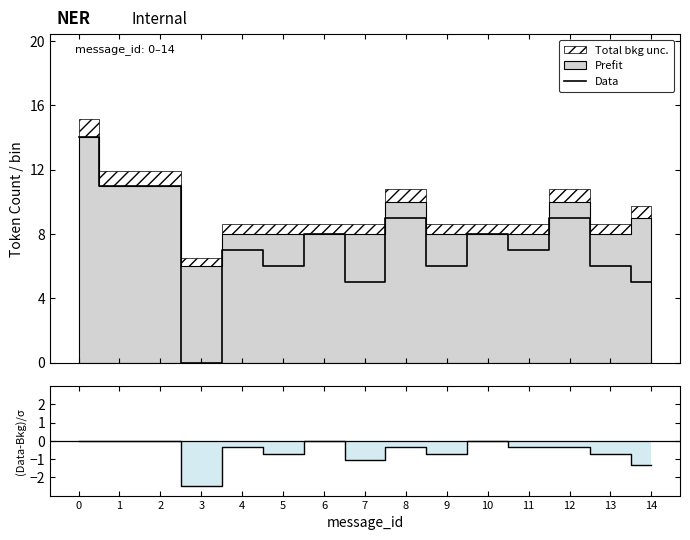

Reading left to right, extract all data points from this chart.

Data: 0=14.0	1=11.0	2=11.0	3=0.0	4=7.0	5=6.0	6=8.0	7=5.0	8=9.0	9=6.0	10=8.0	11=7.0	12=9.0	13=6.0	14=5.0
(Data-Bkg)/σ: 0=0.0	1=0.0	2=0.0	3=-2.4	4=-0.4	5=-0.7	6=0.0	7=-1.1	8=-0.3	9=-0.7	10=0.0	11=-0.4	12=-0.3	13=-0.7	14=-1.3